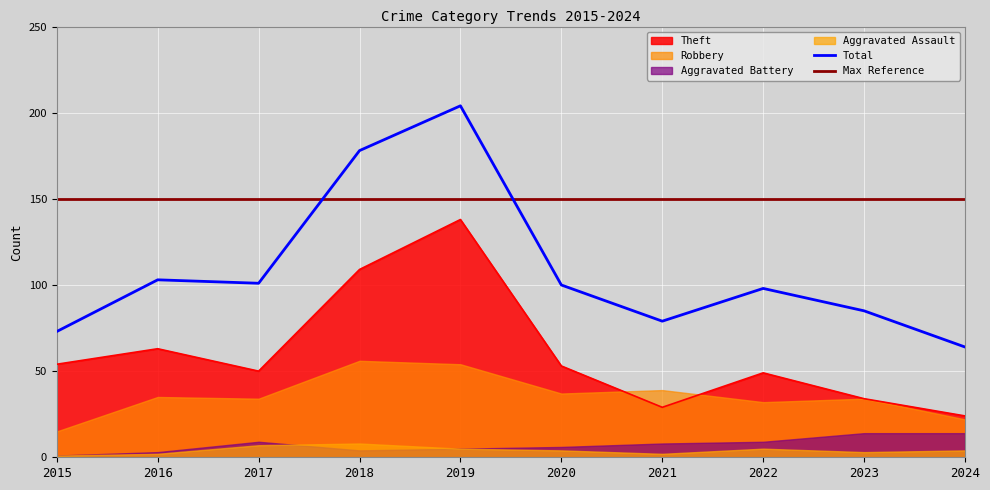

Rank the categories by Theft value from lowest to highest.

2024, 2021, 2023, 2022, 2017, 2020, 2015, 2016, 2018, 2019